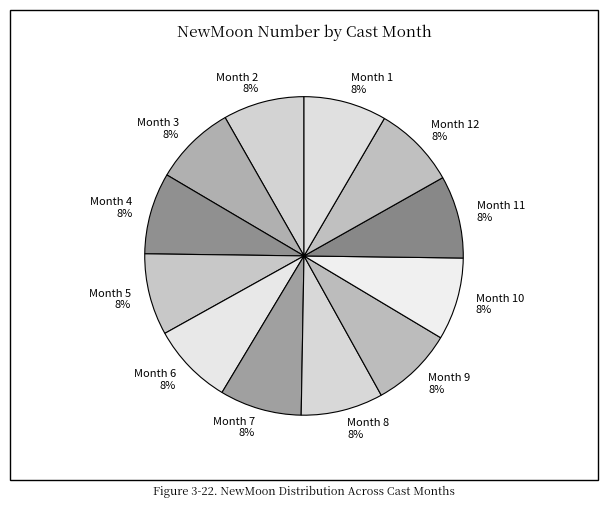

What is the ratio of the value at Month 7 to the value at Month 12?

1.0